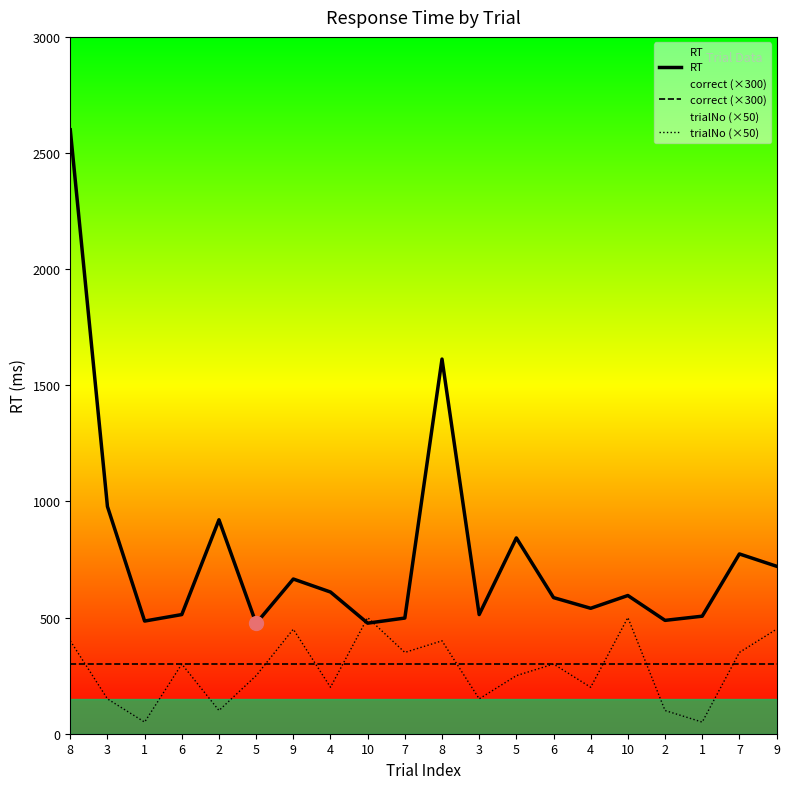

What is the total value across all series at 4?

1110